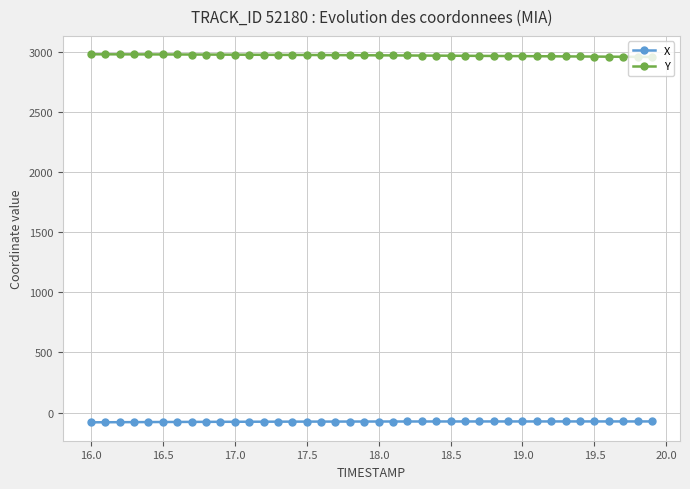

What is the value of the Y point at the 28th from the left?

2970.2